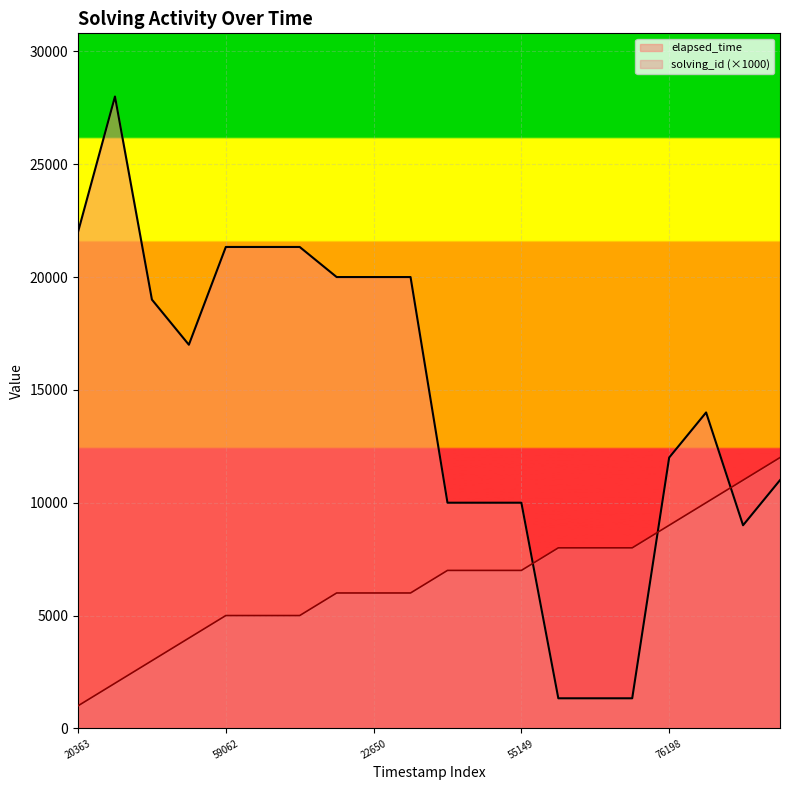

True or false: elapsed_time has a value of 22000 at 20363.

True